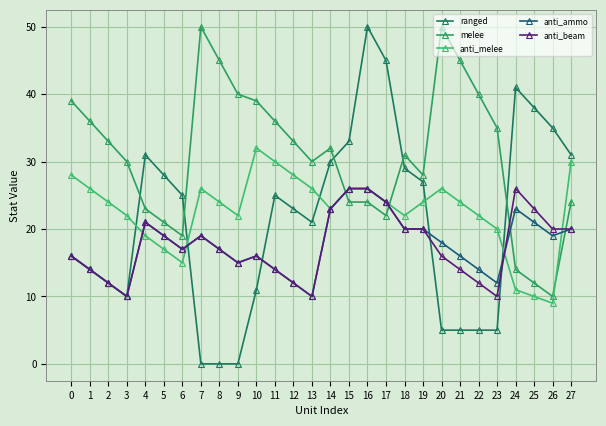

What is the difference between the ranged values at 16 and 26?

15